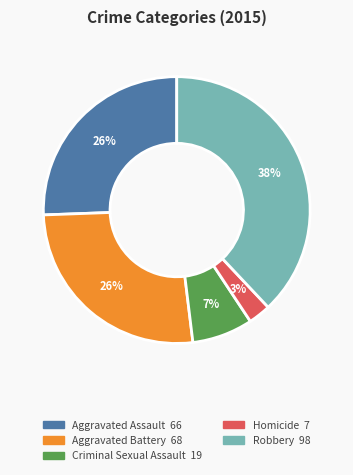

Is Criminal Sexual Assault the majority of the pie?

No